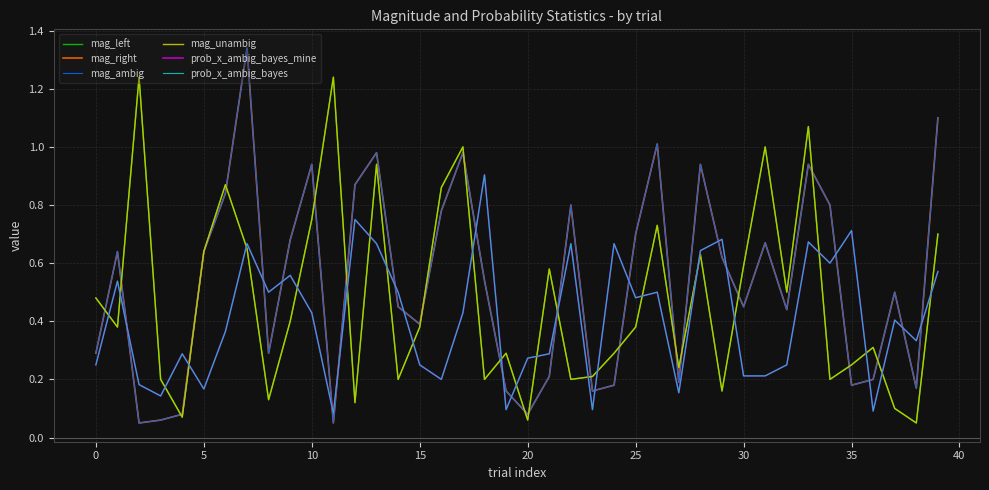

How many intersections are there between prob_x_ambig_bayes_mine and mag_left?

24